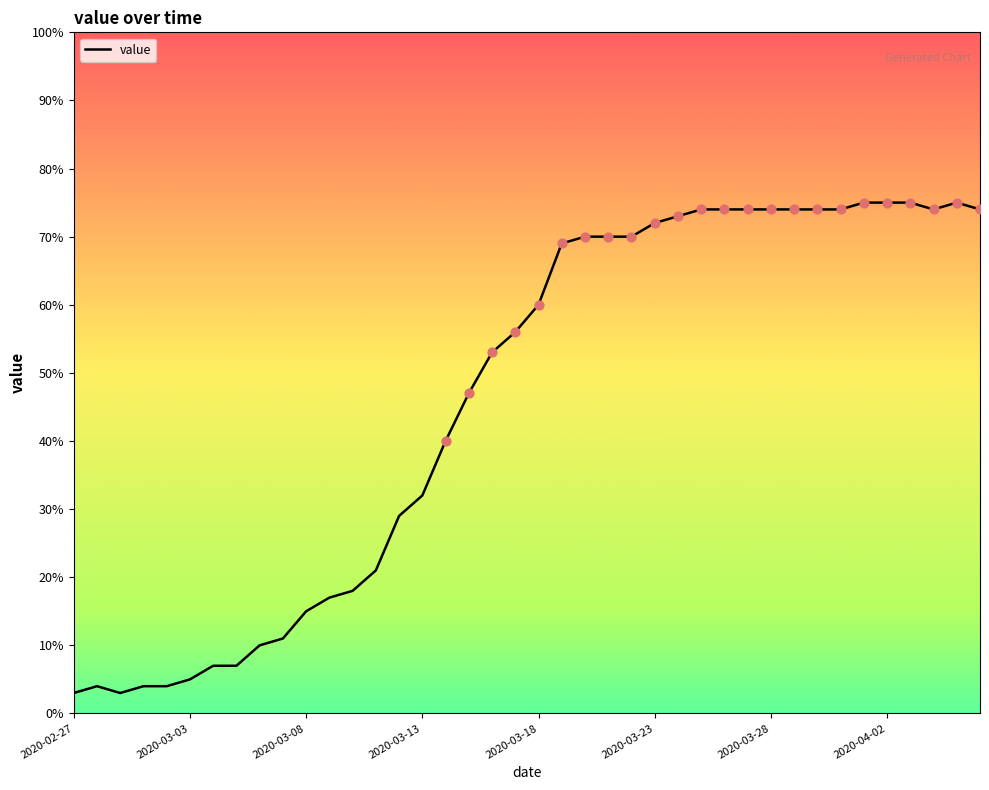

What is the greatest value displayed?

75